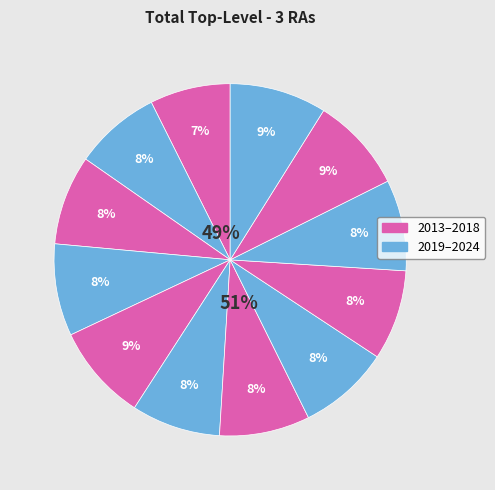

True or false: 2023 accounts for 9% of the total.

True